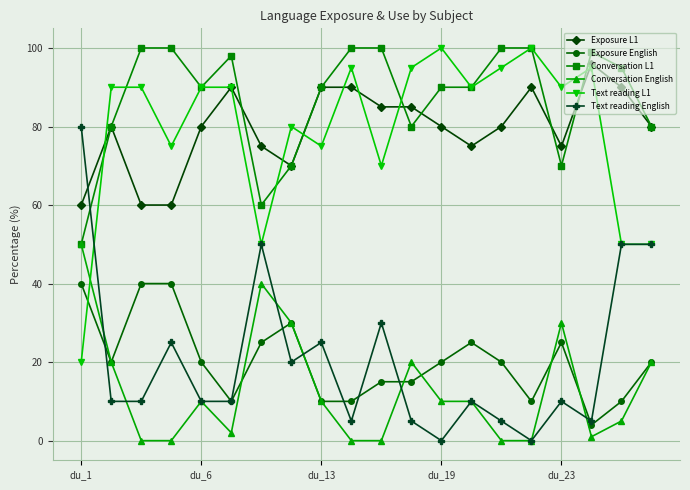

What are all the series names shown in the legend?

Exposure L1, Exposure English, Conversation L1, Conversation English, Text reading L1, Text reading English